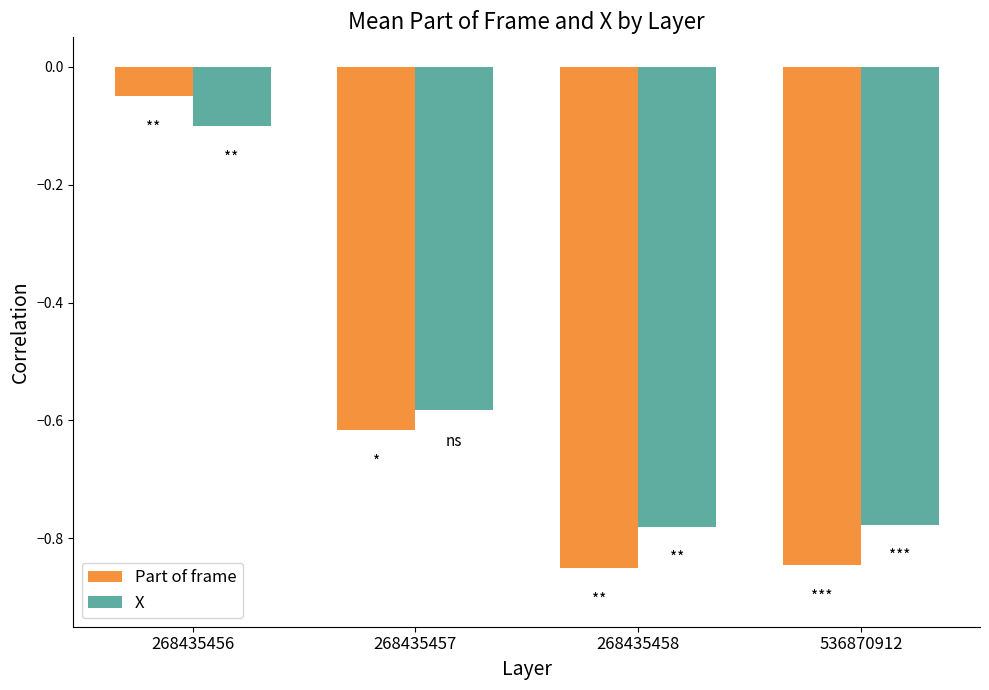

At which label does X reach its peak?

268435456